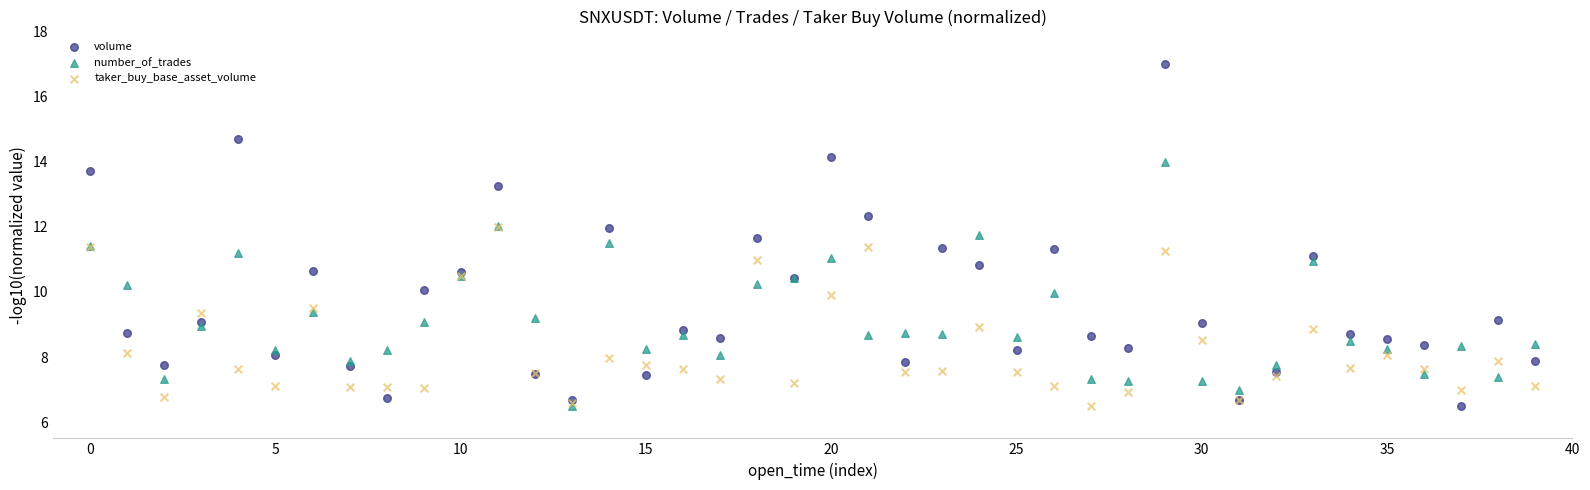

What are all the series names shown in the legend?

volume, number_of_trades, taker_buy_base_asset_volume